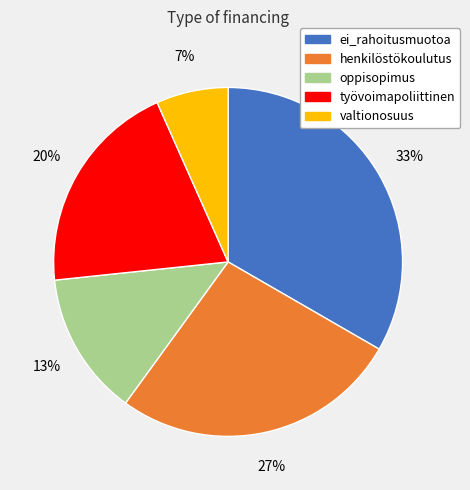

Approximately how many times larger is the value at valtionosuus compared to oppisopimus?

0.5